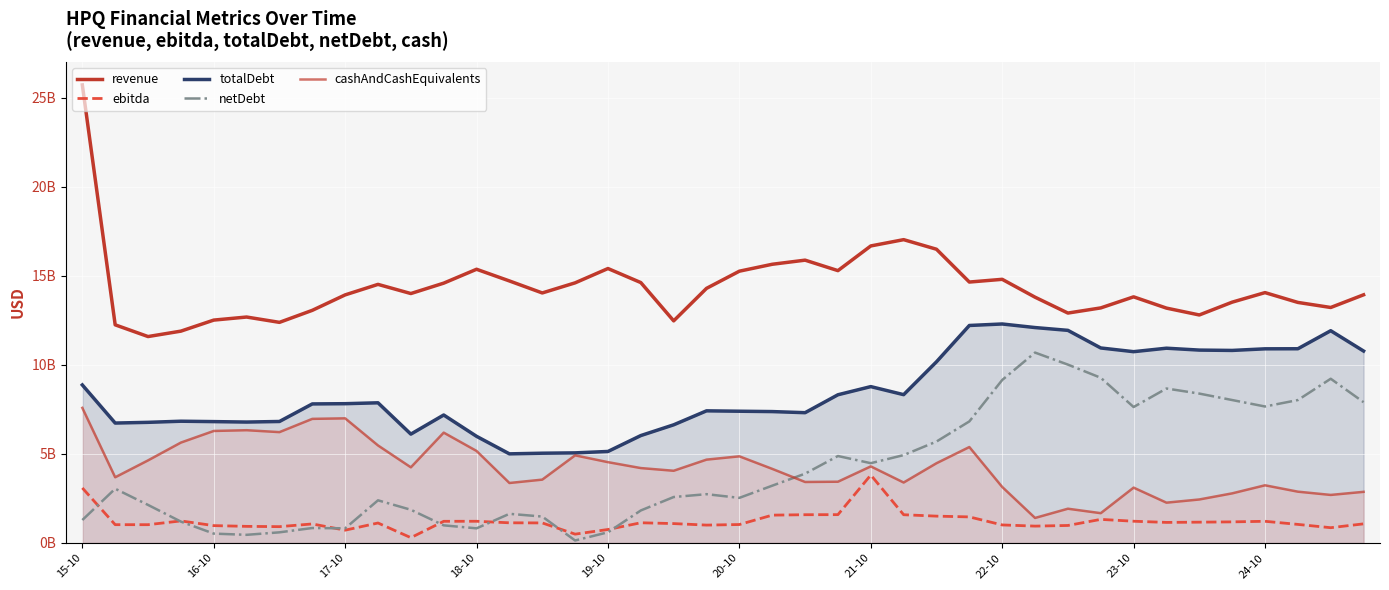

What is the maximum value for netDebt?

10688000000